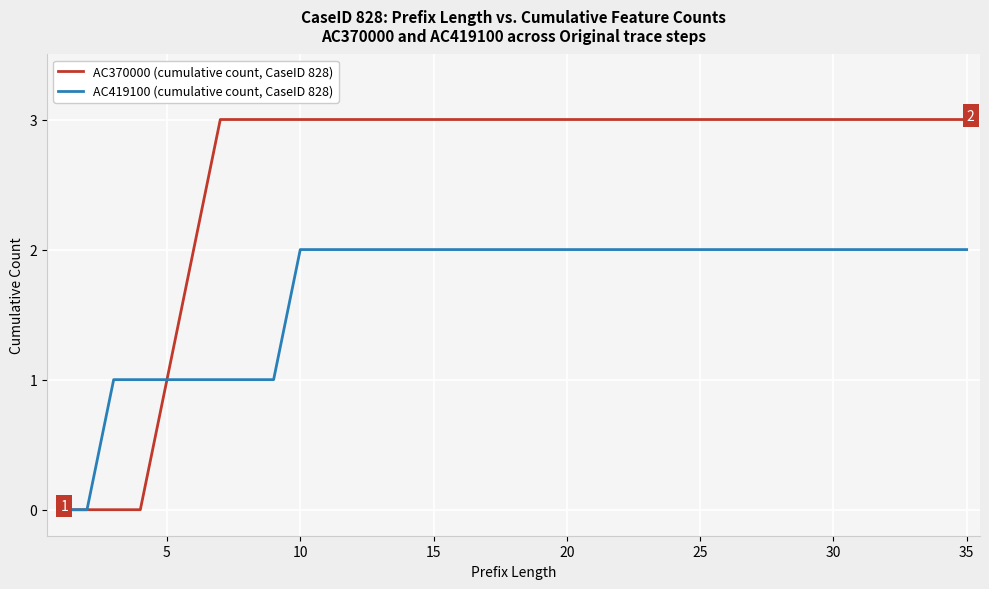

Which series has the largest total across all categories?

AC370000 (cumulative count, CaseID 828)